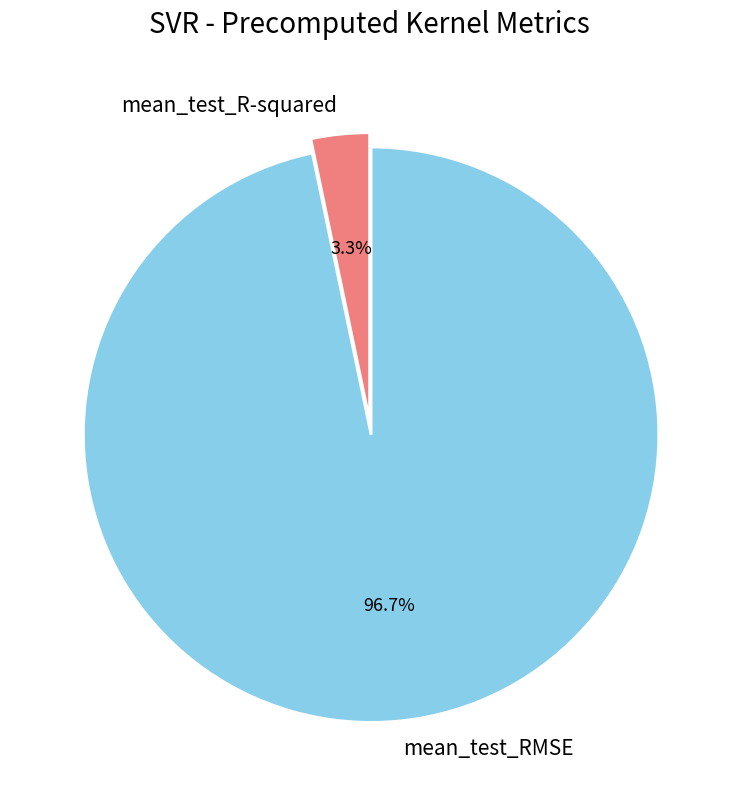

True or false: mean_test_R-squared accounts for 3% of the total.

True